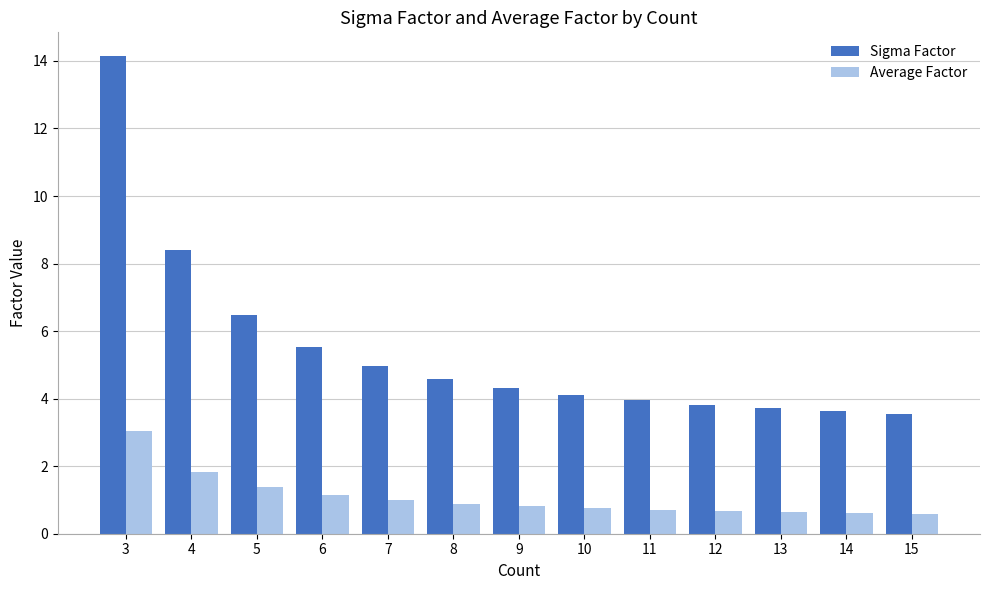

What is the approximate value of Average Factor at 13?

0.6